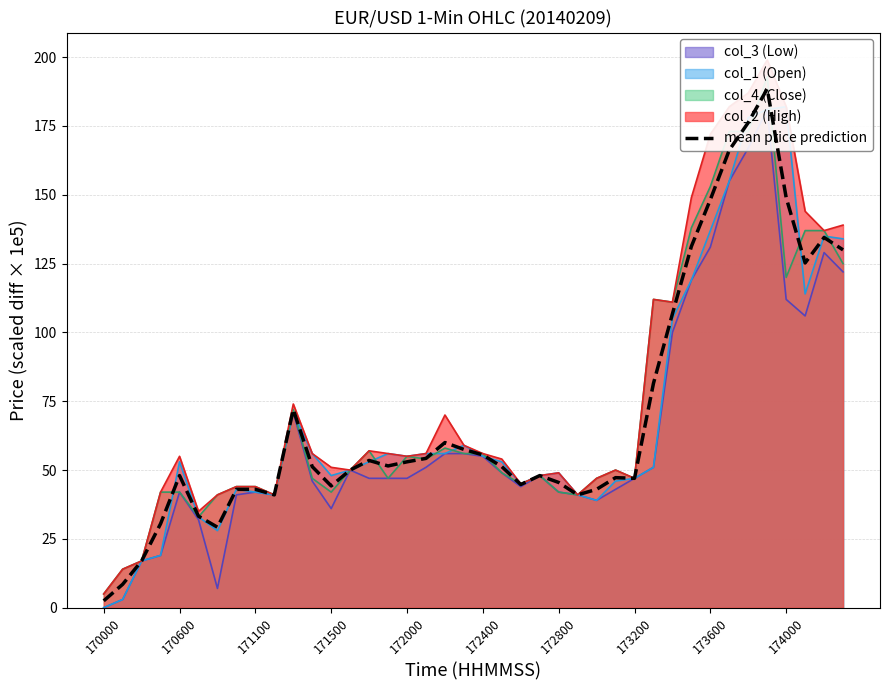

What is the difference between the maximum and minimum values?

186.0